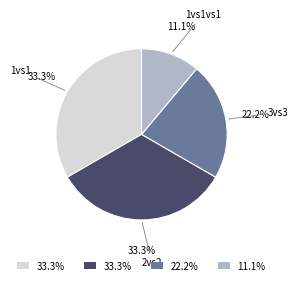

Does any single category account for the majority?

No